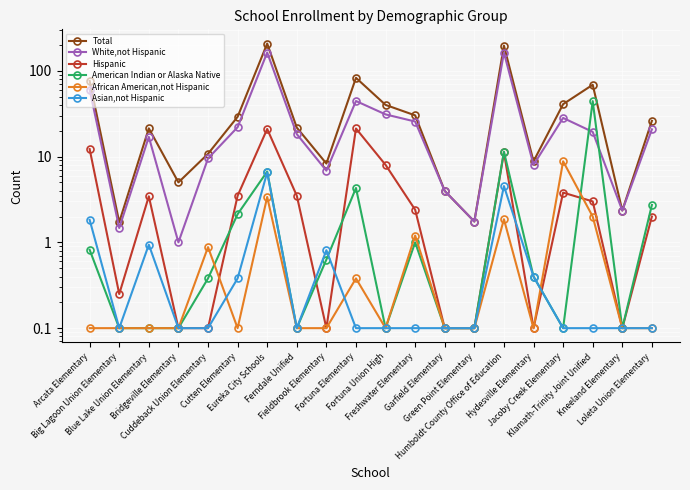

What is the difference between the White,not Hispanic values at Klamath-Trinity Joint Unified and Freshwater Elementary?

6.2